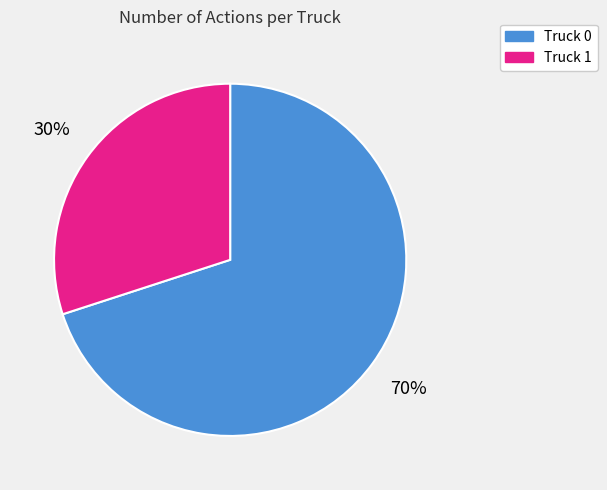

Does Truck 1 represent more than half of the total?

No